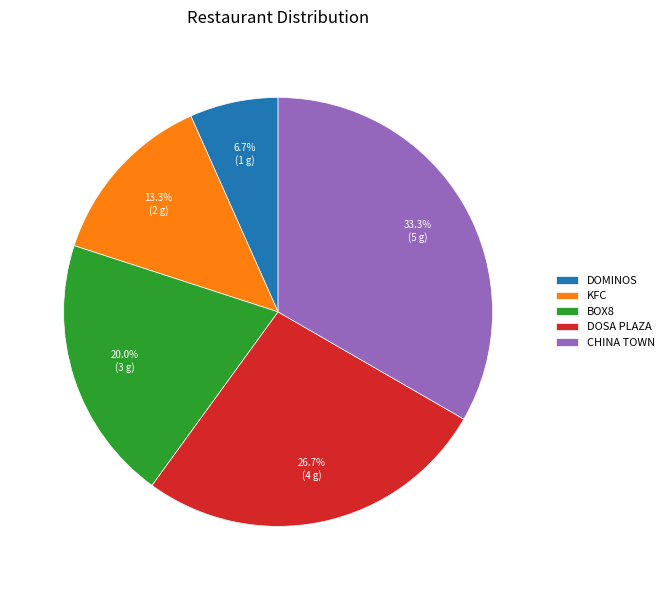

Which has a higher value, CHINA TOWN or BOX8?

CHINA TOWN